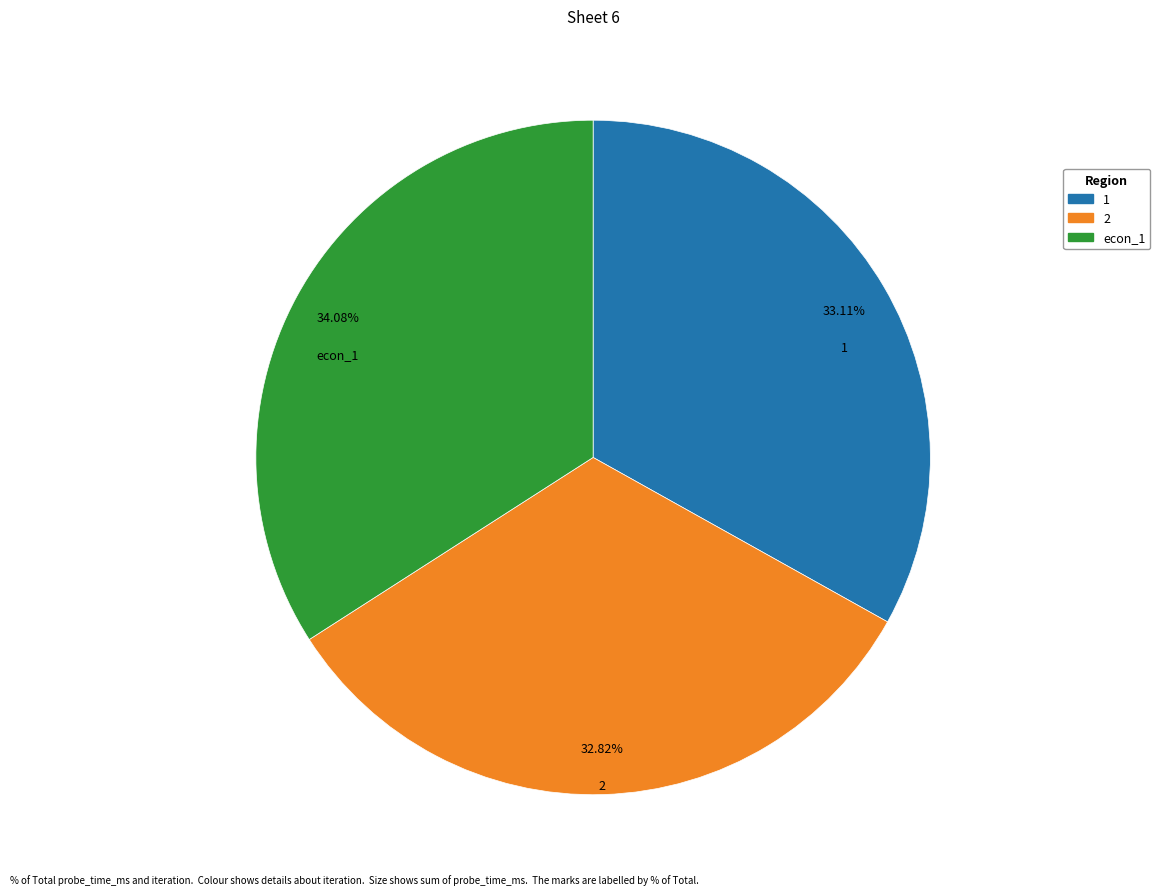

To the nearest percent, what is the difference between the largest and smallest slice percentages?

1%